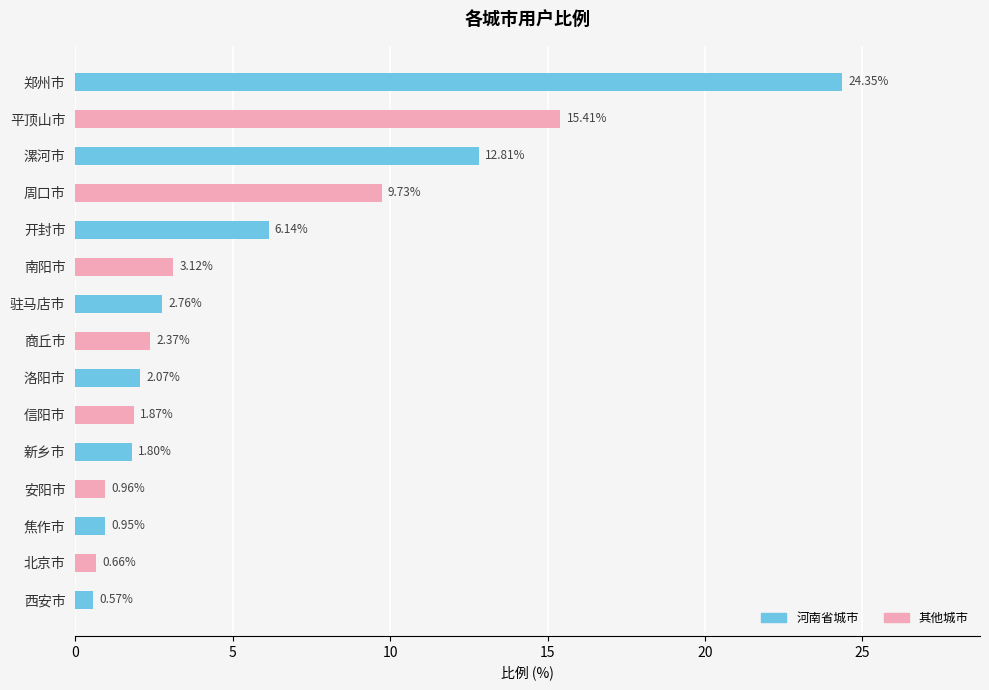

True or false: the data shows 2.4 at 商丘市.

True